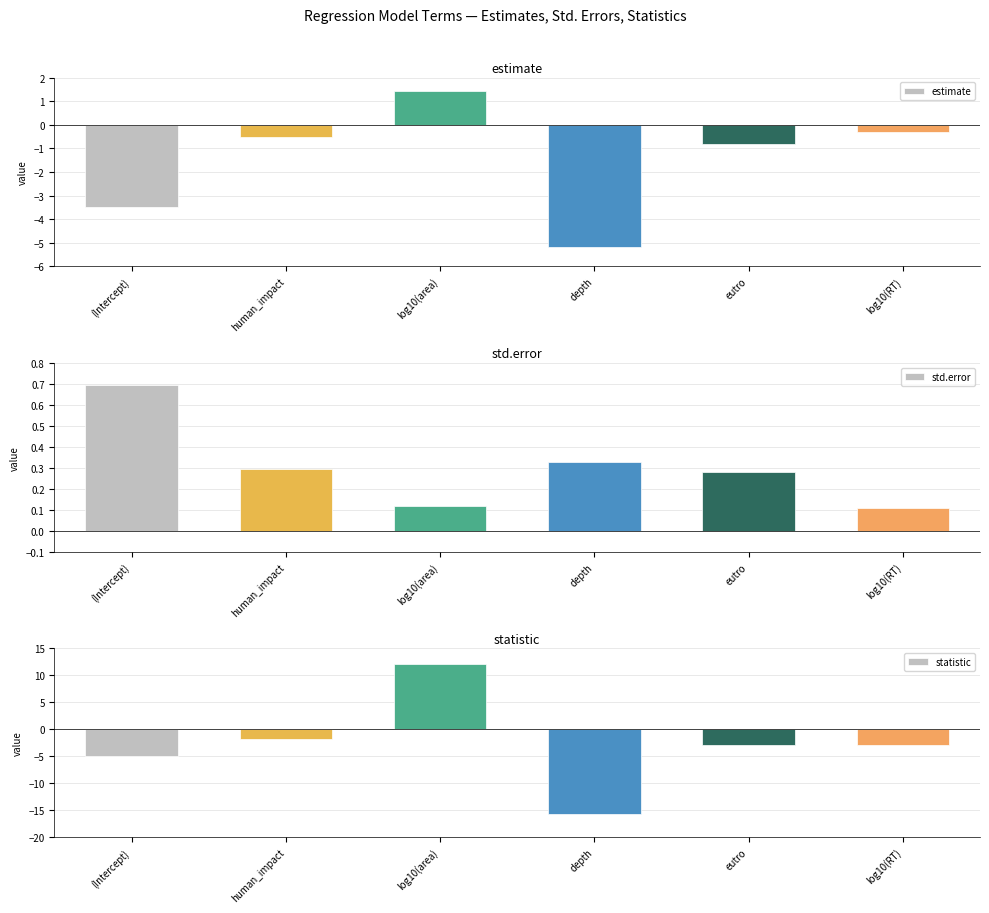

The statistic series shows 12.1 at log10(area). True or false?

True